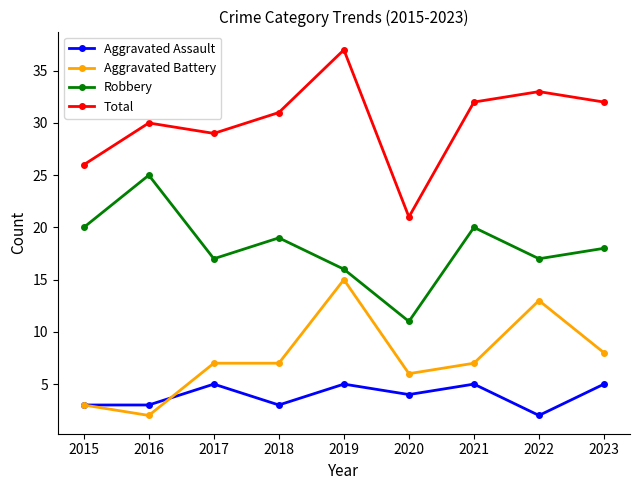

How many interior local peaks does the Total series have?

3